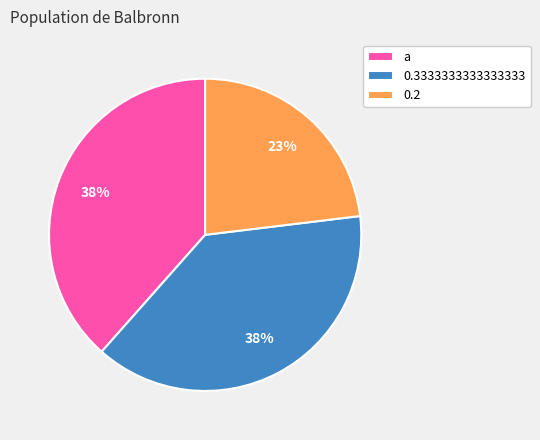

Which slice is the smallest?

0.2